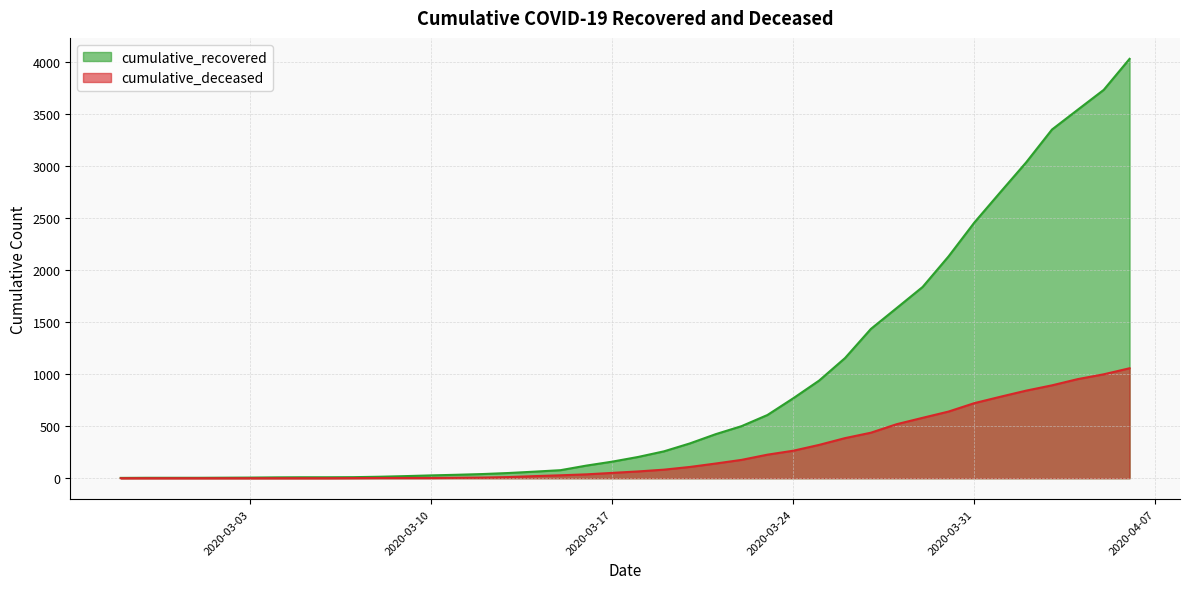

At which label is cumulative_recovered closest to 2015?

2020-03-30